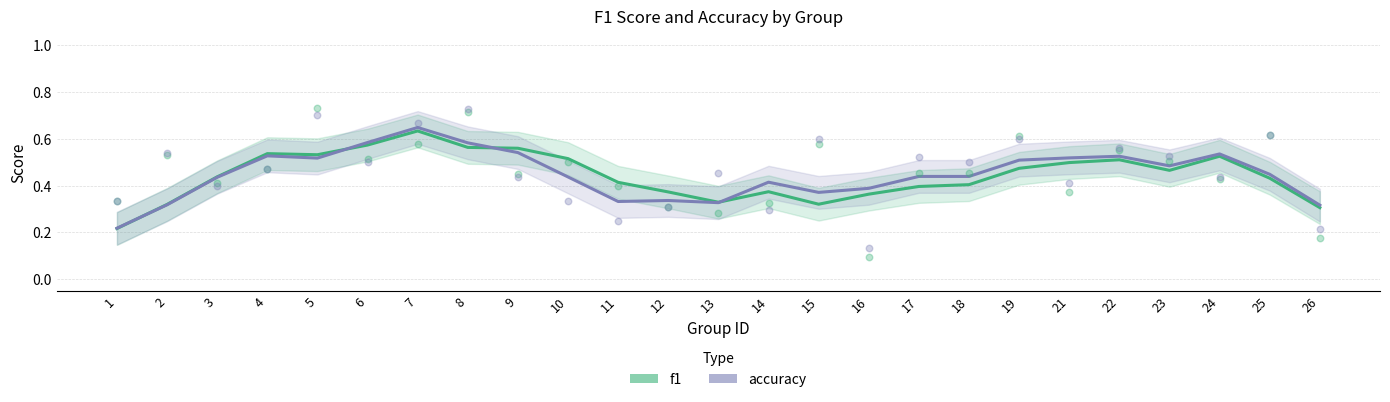

Which series contains the highest Y value?

accuracy